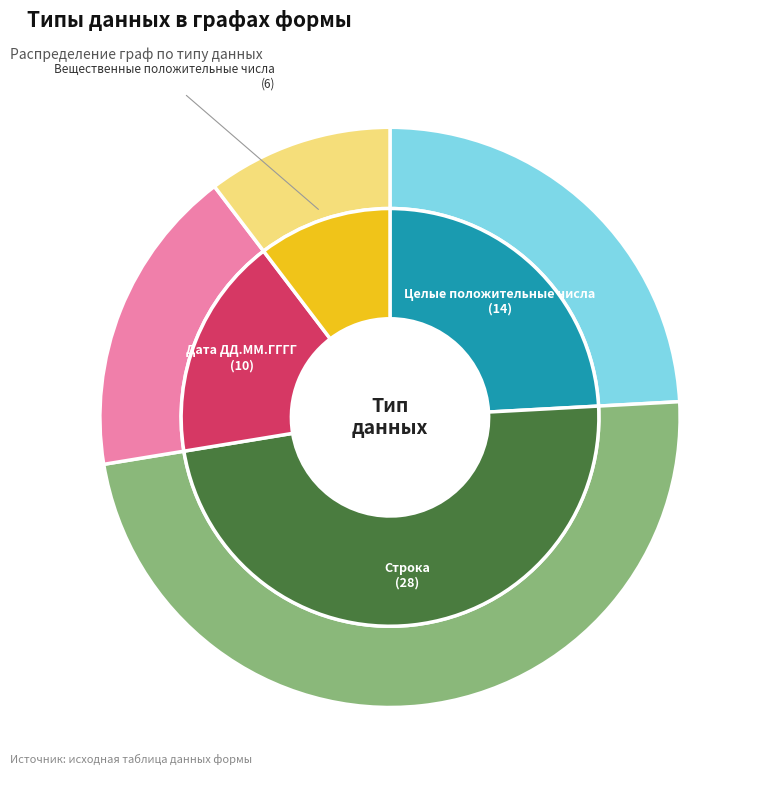

To the nearest percent, what is the combined percentage of Целые положительные числа and Дата ДД.ММ.ГГГГ?

41%